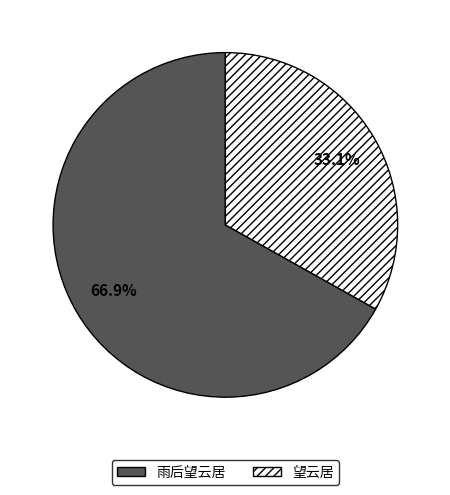

Is the sum of 望云居 and 雨后望云居 greater than half?

Yes